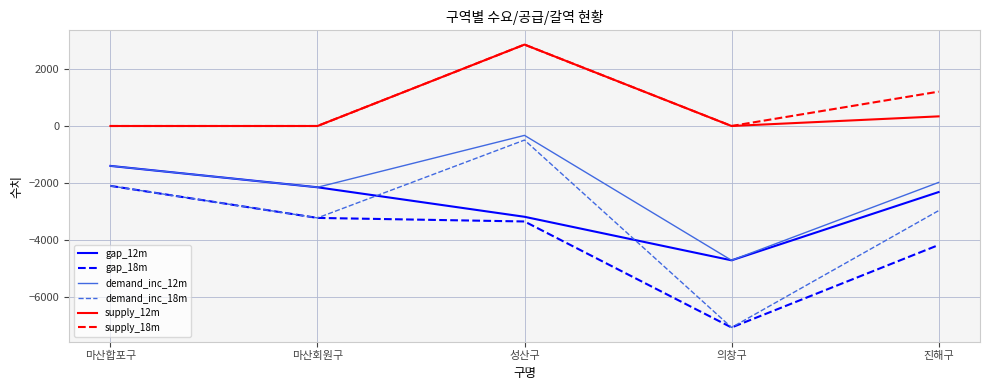

True or false: supply_12m and demand_inc_18m cross at least once.

False